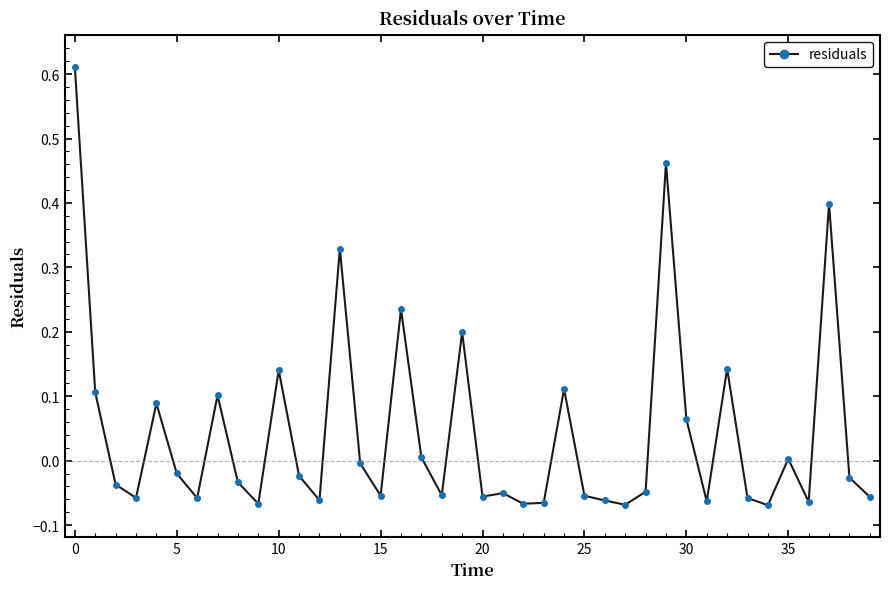

True or false: there are more than 1 points higher than both neighbors.

True